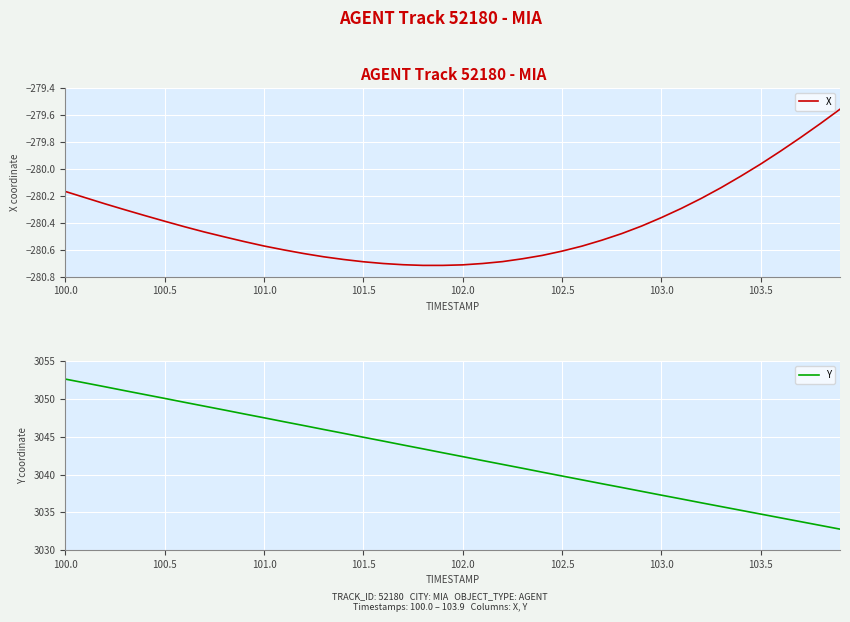

Where does the X series first go above -280?

103.5